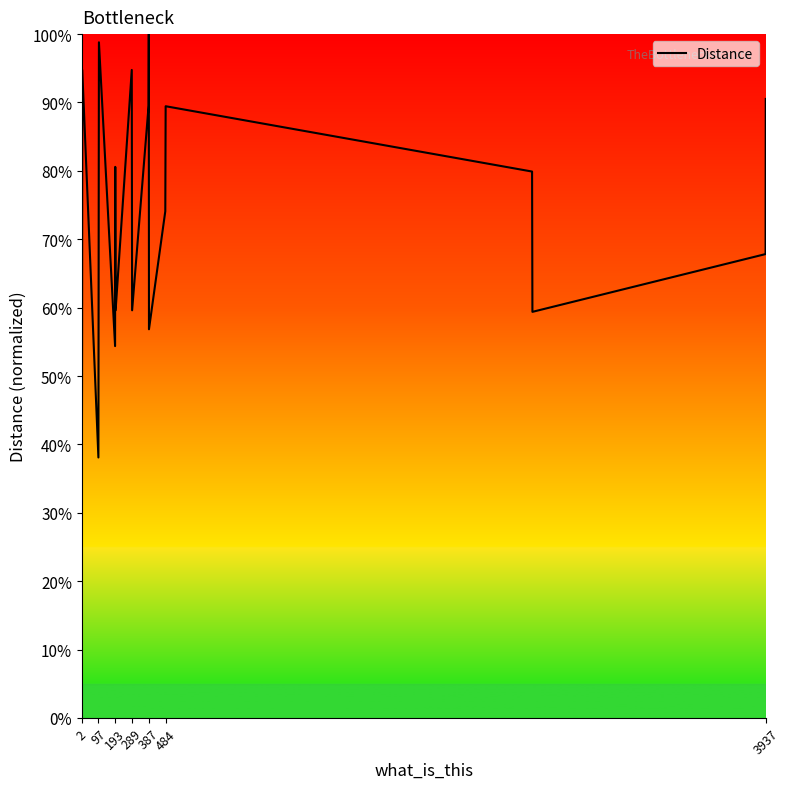

Does the chart display data point markers on the line(s)?

No